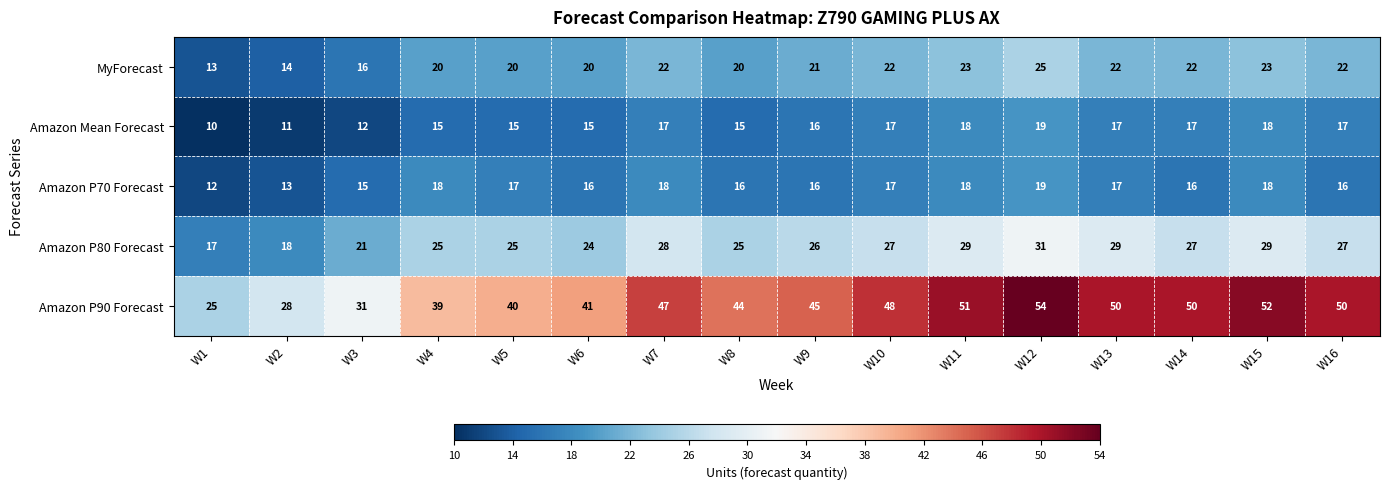

At W14, list the series in order from largest to smallest.

Amazon P90 Forecast, Amazon P80 Forecast, MyForecast, Amazon Mean Forecast, Amazon P70 Forecast